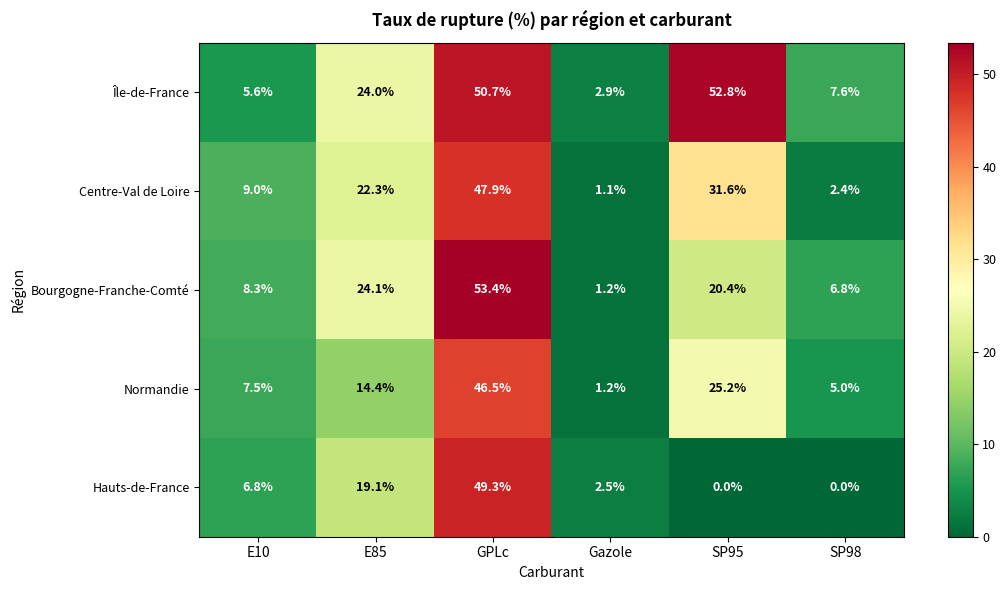

Count the number of categories in the chart.

6